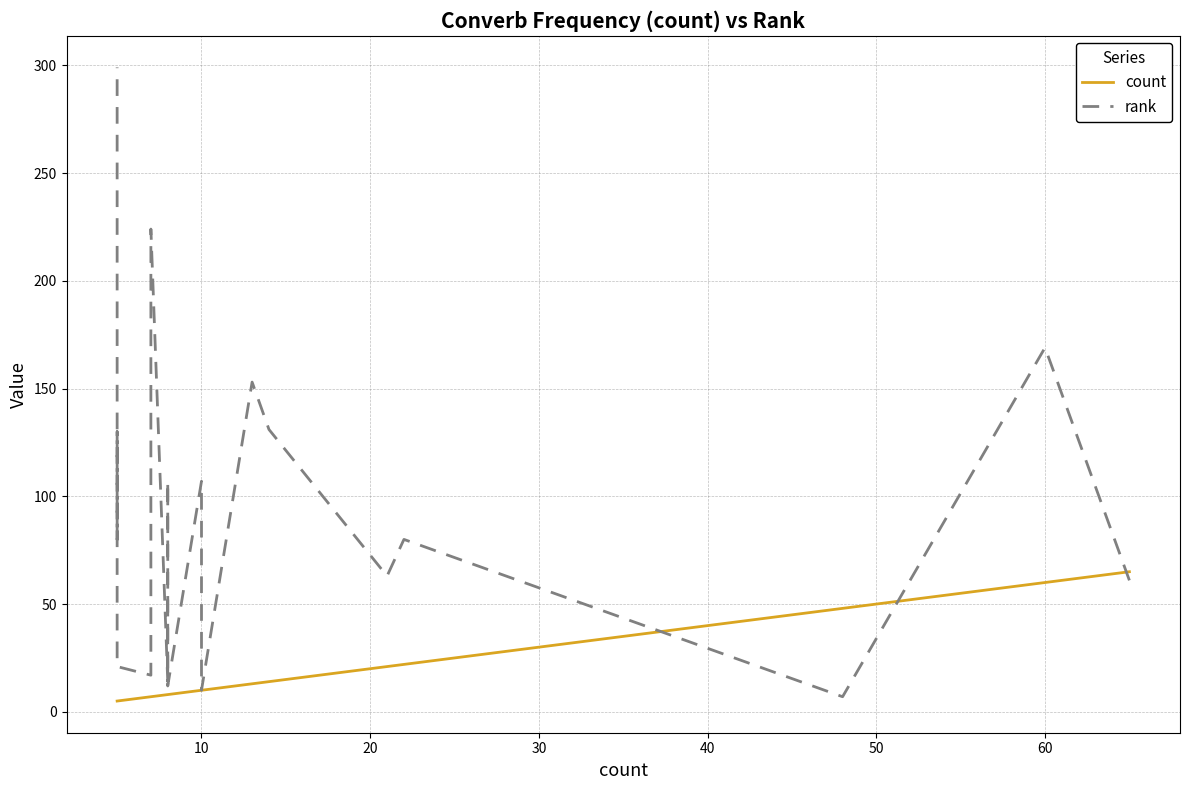

True or false: count has more than 1 points higher than both neighbors.

False